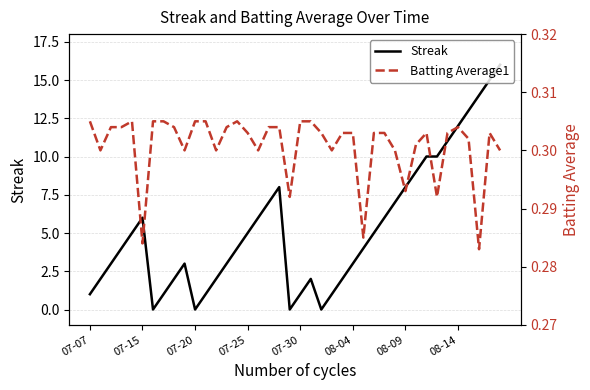

Is it true that Streak equals 3 at 08-04?

True